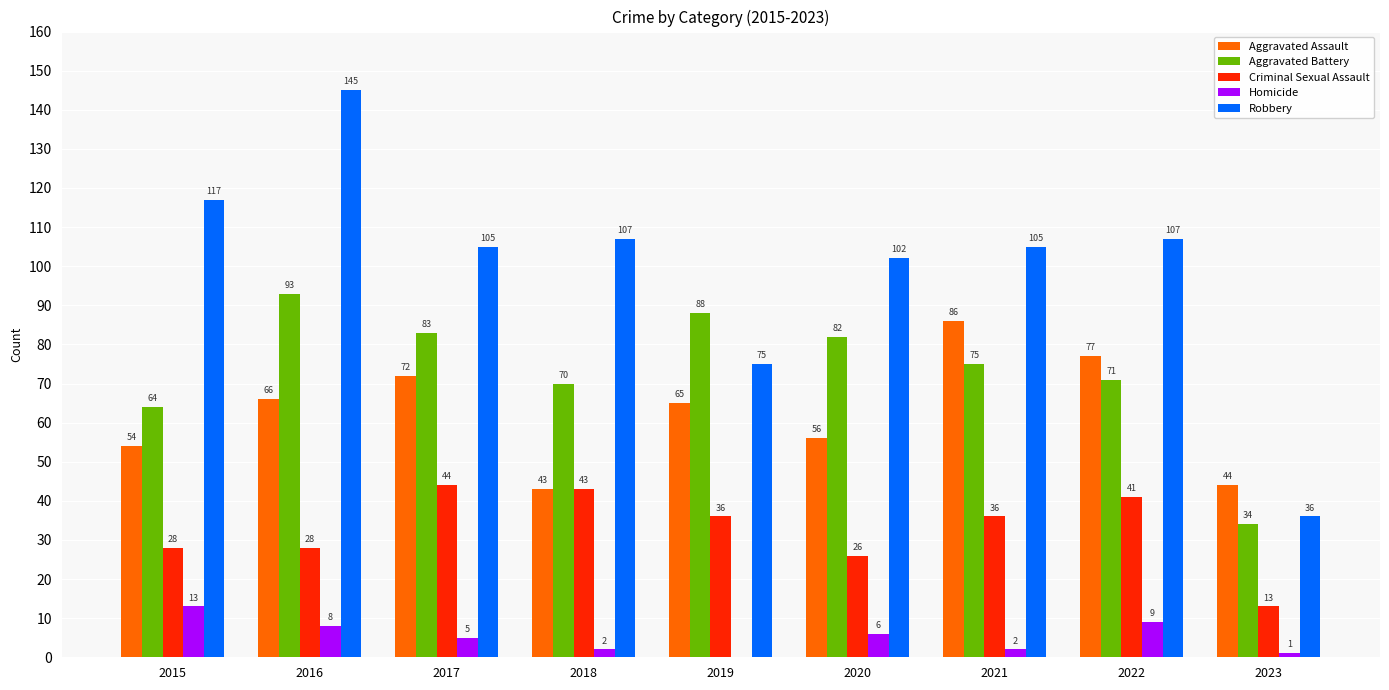

How many categories are shown in the chart?

9